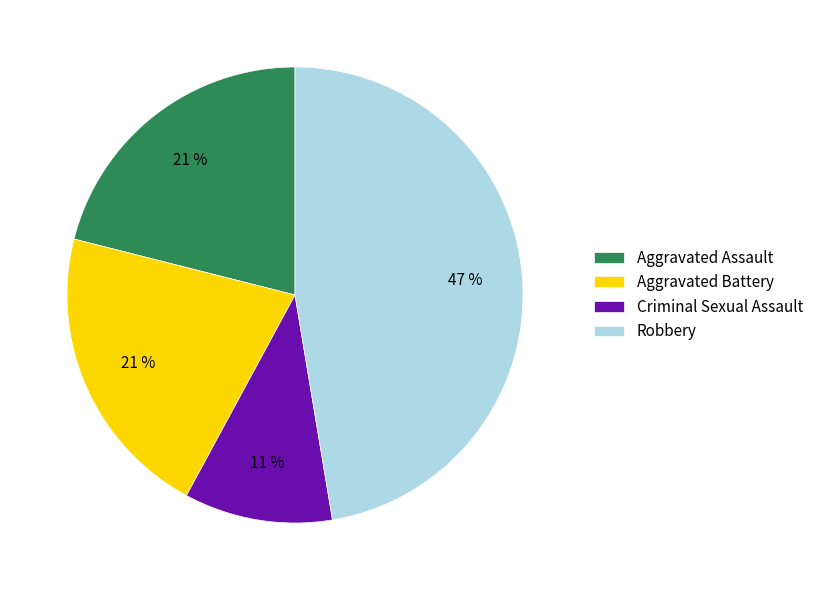

Does any single category account for the majority?

No